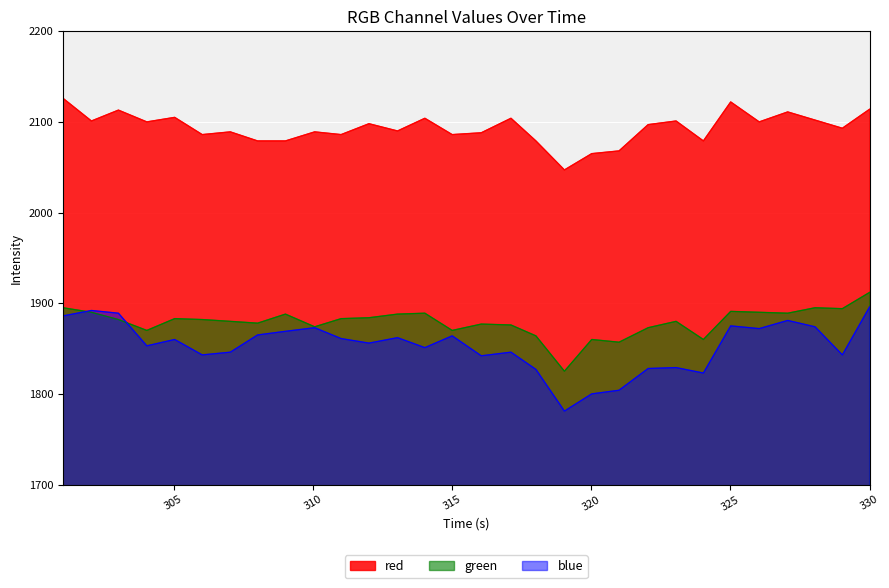

What is the total value across all series at 304.03867?

5823